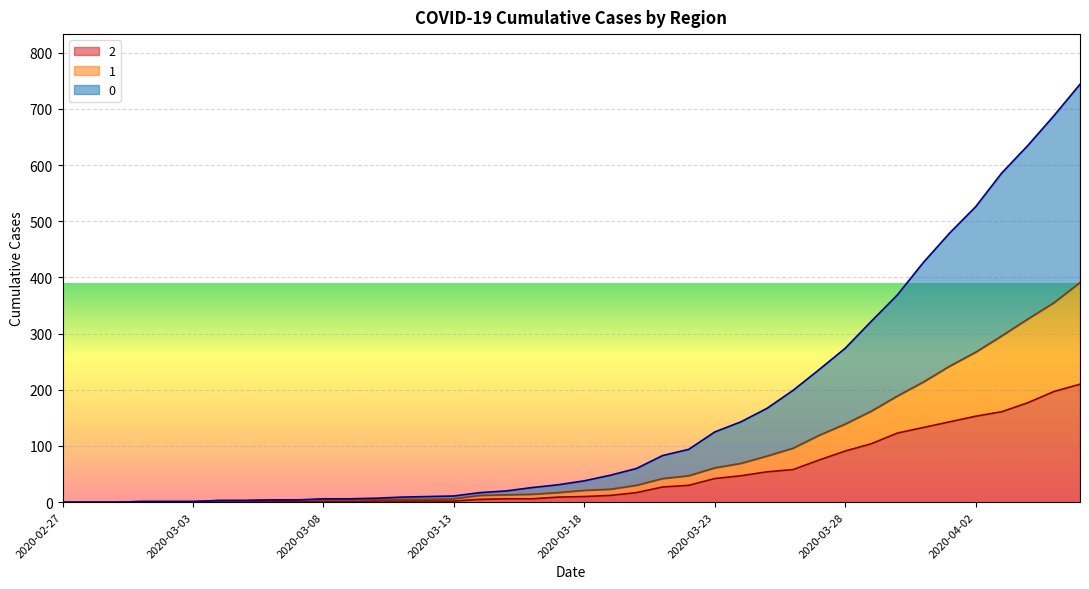

What is the label of the 10th point from the right?

2020-03-28